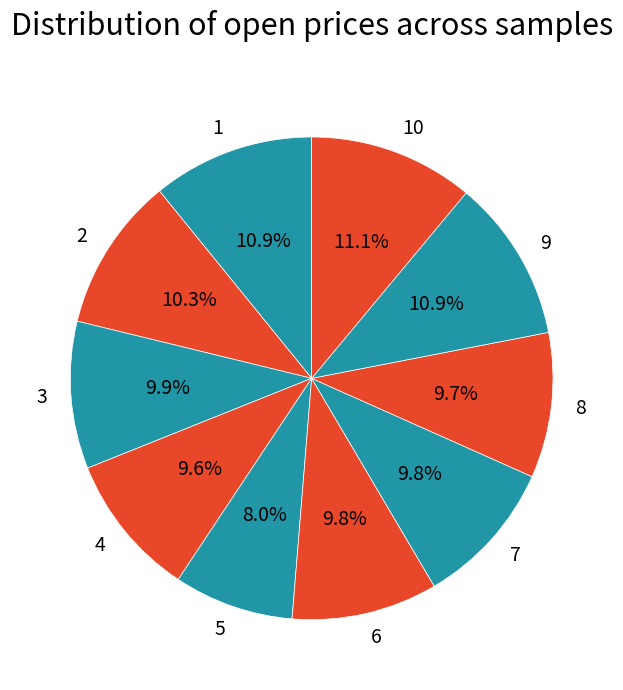

To the nearest percent, what is the average slice percentage?

10%